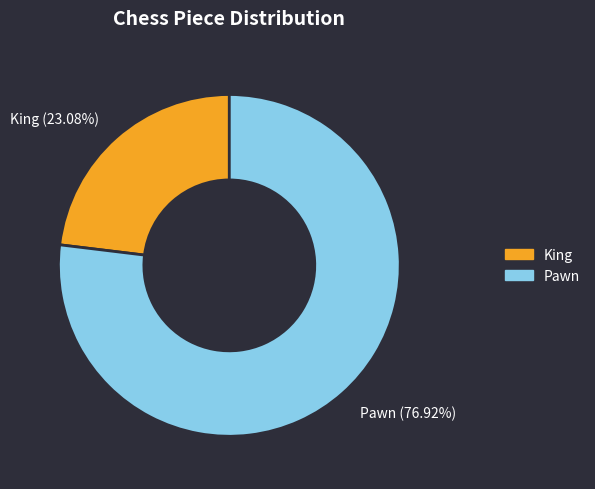

How many segments does this pie chart have?

2